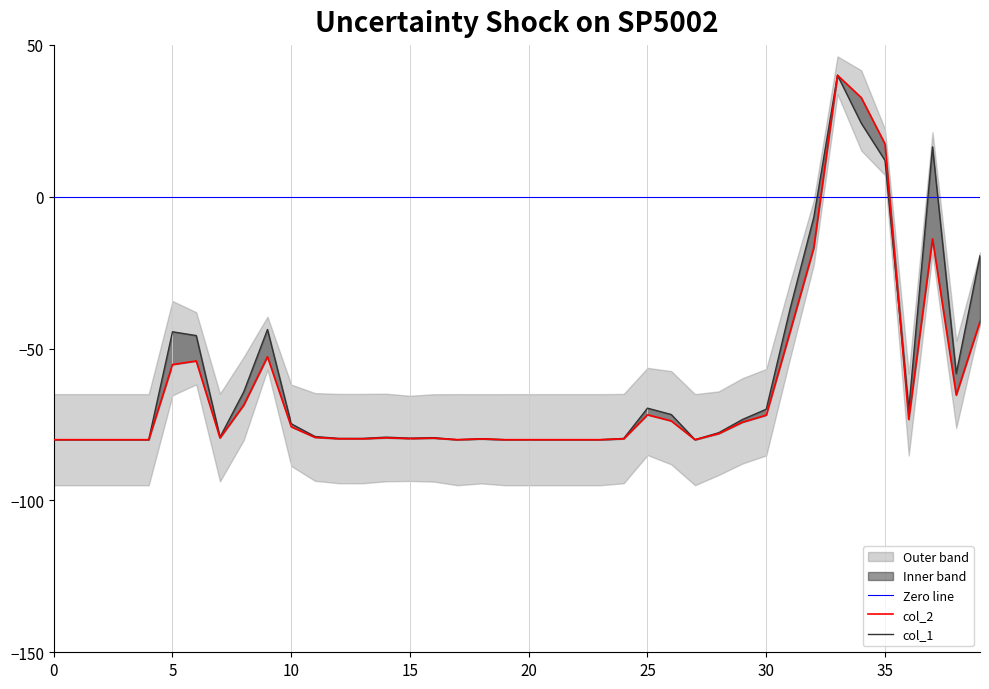

What is the value of the col_1 point at the 30th from the left?

-73.3